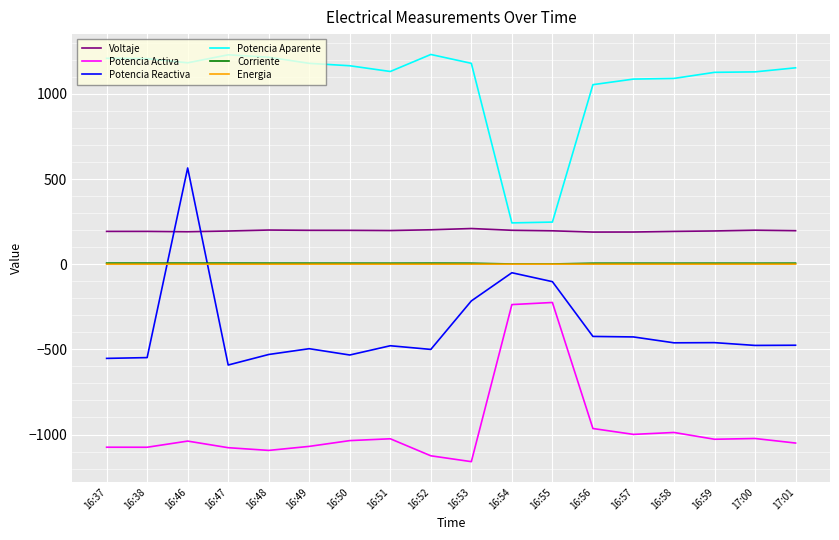

True or false: Energia and Potencia Aparente intersect in this chart.

False